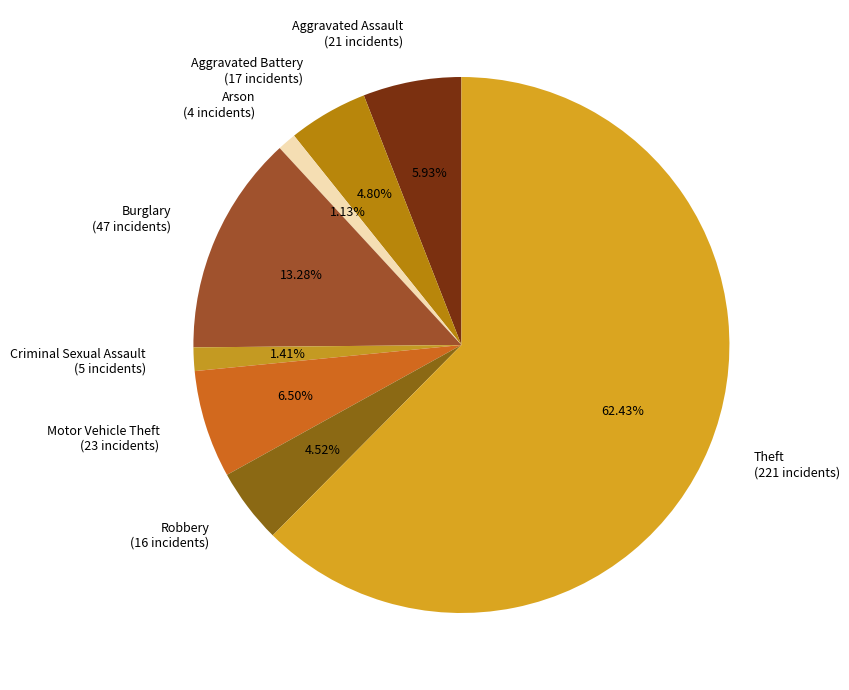

Combined, what portion of the pie is Aggravated Assault and Aggravated Battery?

10.7%